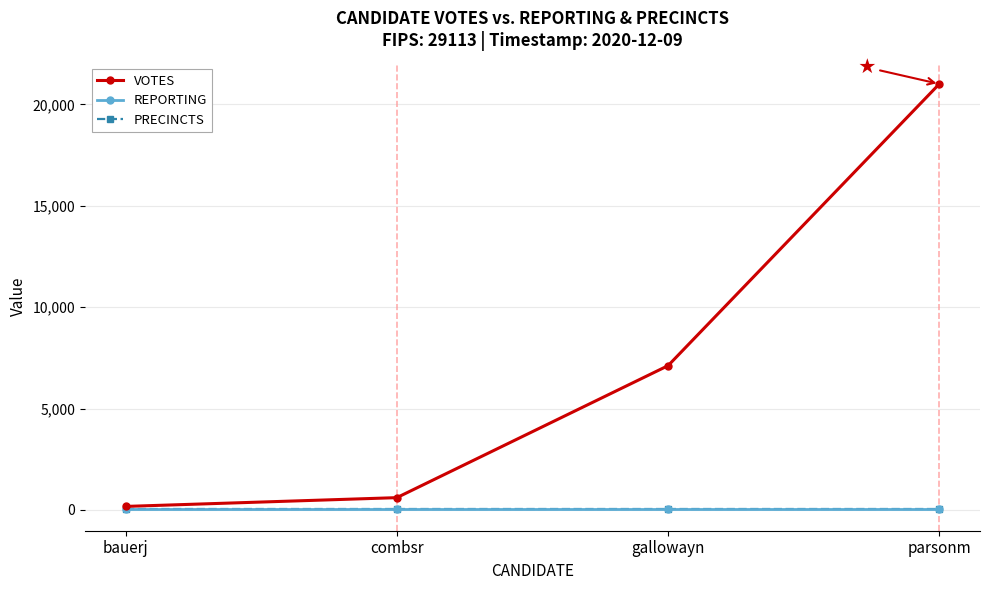

Which series has the largest total across all categories?

VOTES